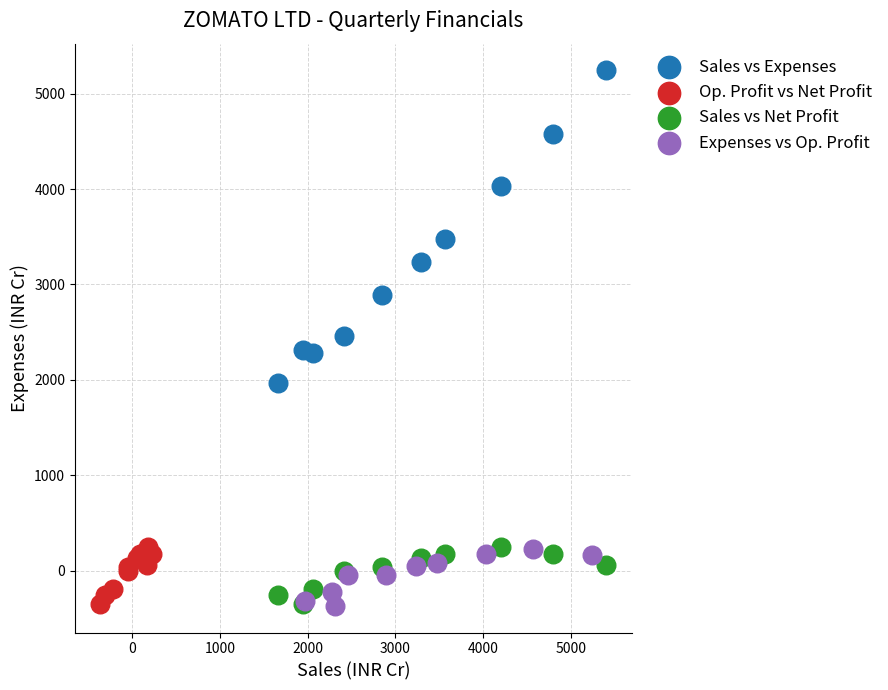

Which series contains the highest Y value?

Sales vs Expenses